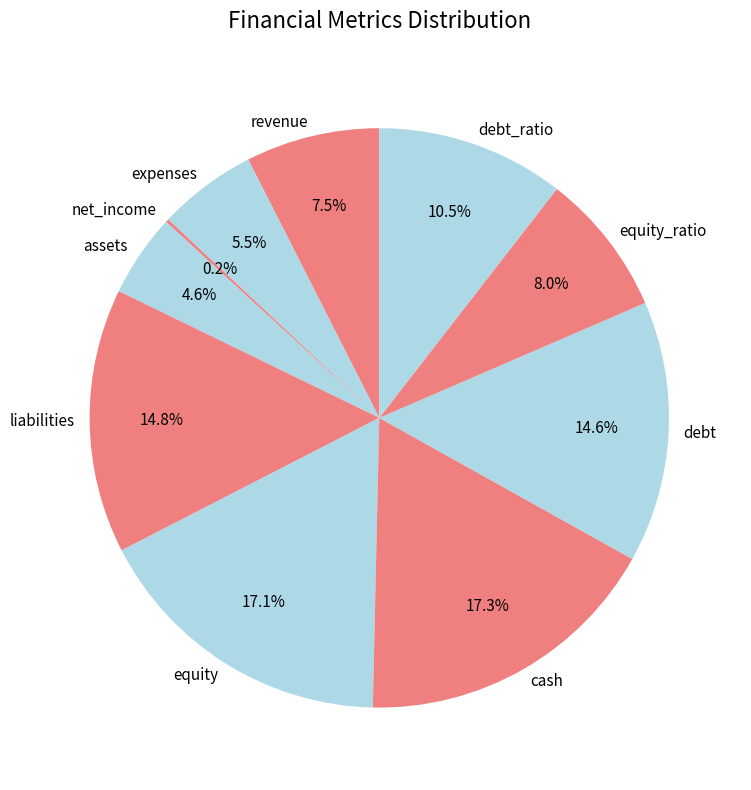

What percentage is NOT represented by equity_ratio?

92.0%